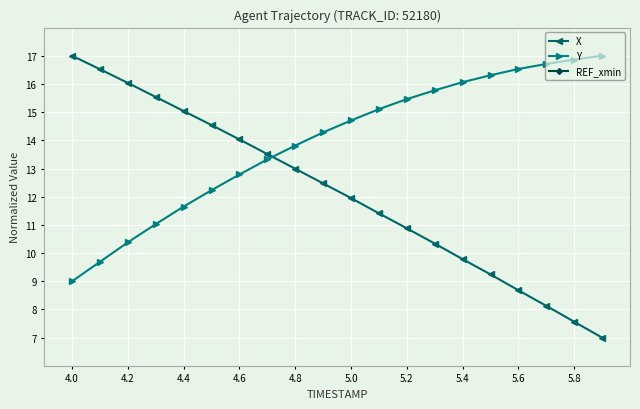

True or false: Y has a value of 15.5 at 5.2.

True